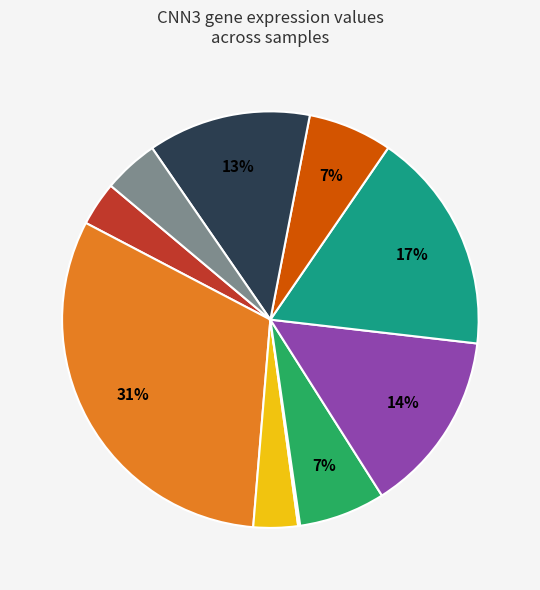

To the nearest percent, what is the average slice percentage?

10%